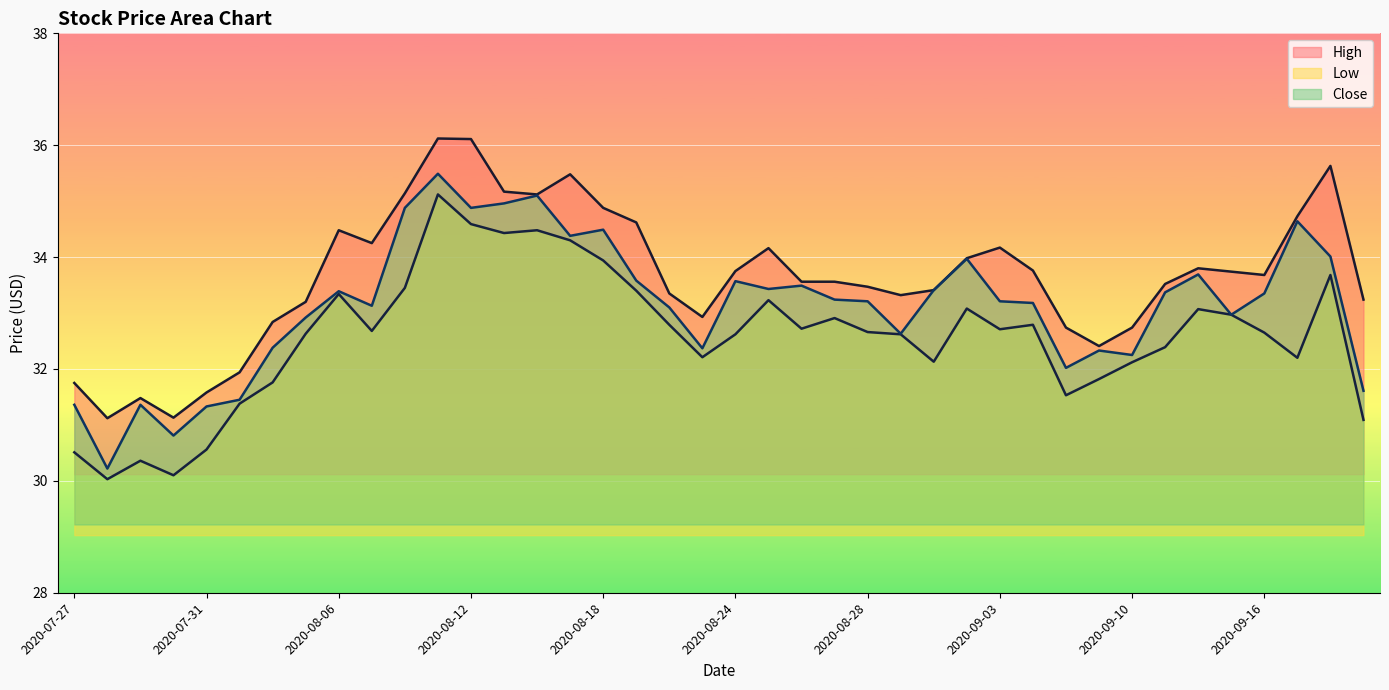

Between 2020-08-24 and 2020-08-31, which series saw the biggest shift?

Close